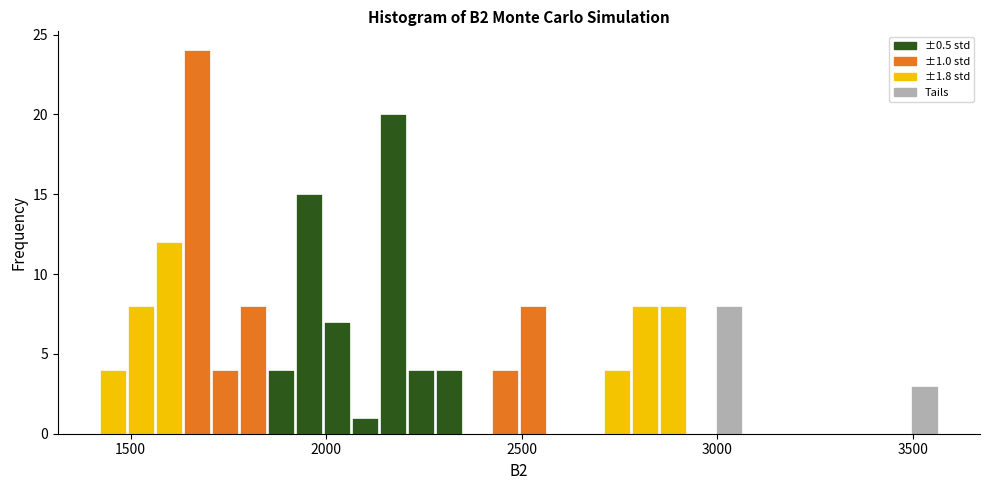

Around what value on the x-axis is the tallest bar? Give the approximate position of its centre, as read against the axis.

1650